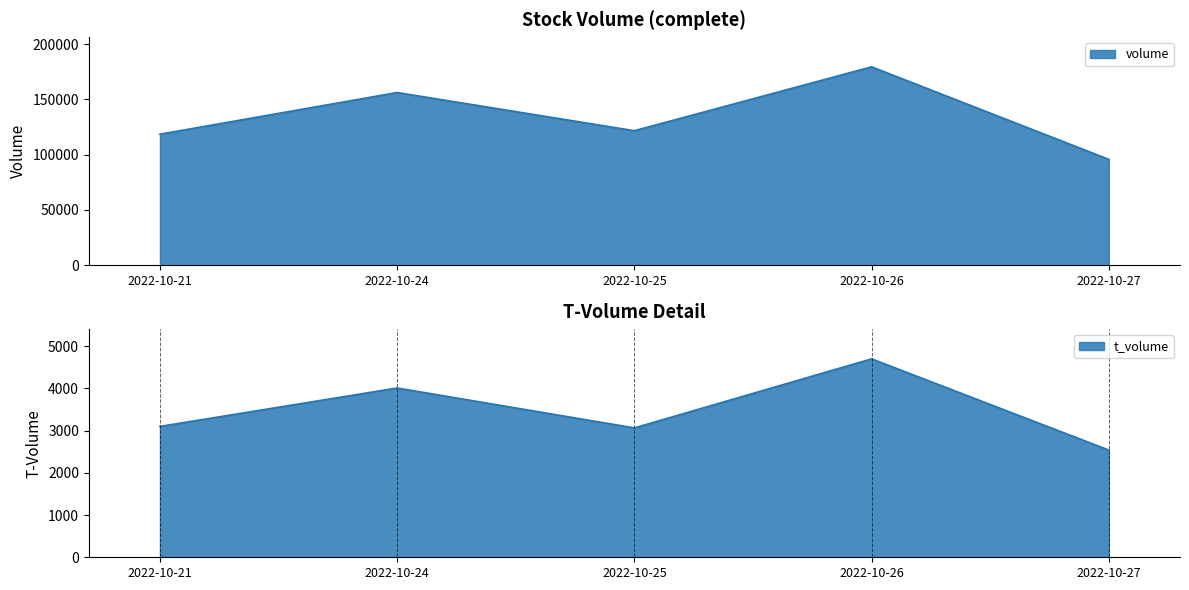

What is the difference between the t_volume values at 2022-10-27 and 2022-10-26?

2159